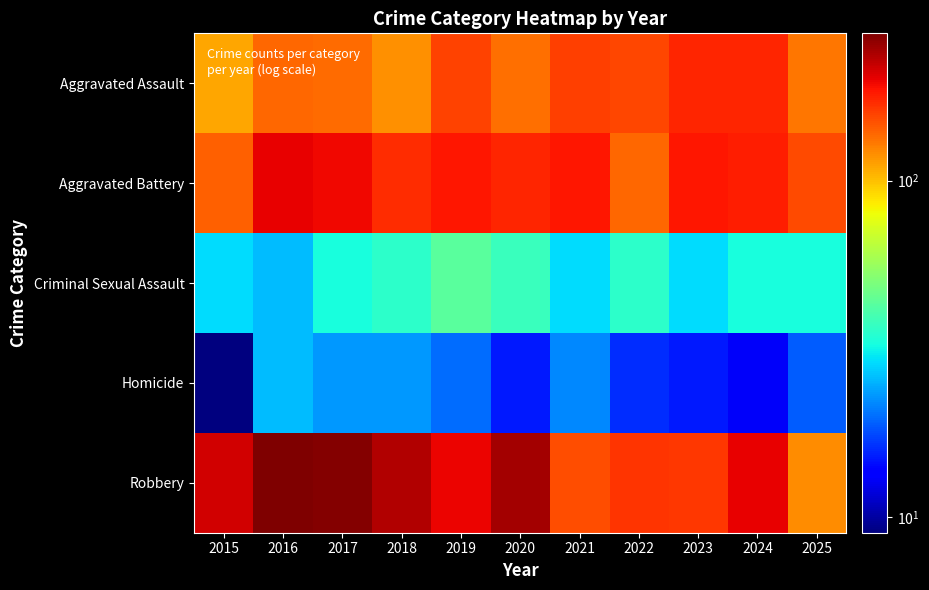

Rank the series at 2019 from lowest to highest value.

Homicide, Criminal Sexual Assault, Aggravated Assault, Aggravated Battery, Robbery